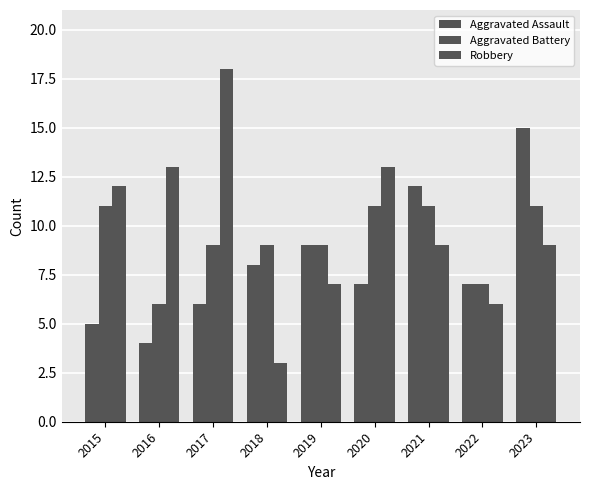

At which category is the sum across all series the highest?

2023